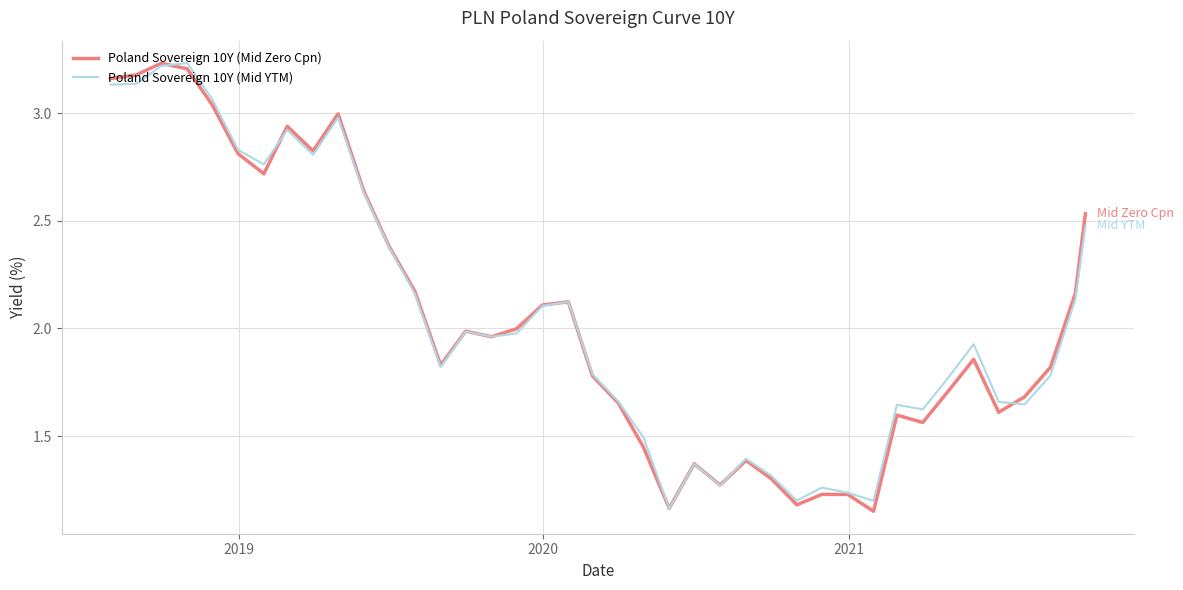

How many lines are shown in the chart?

2